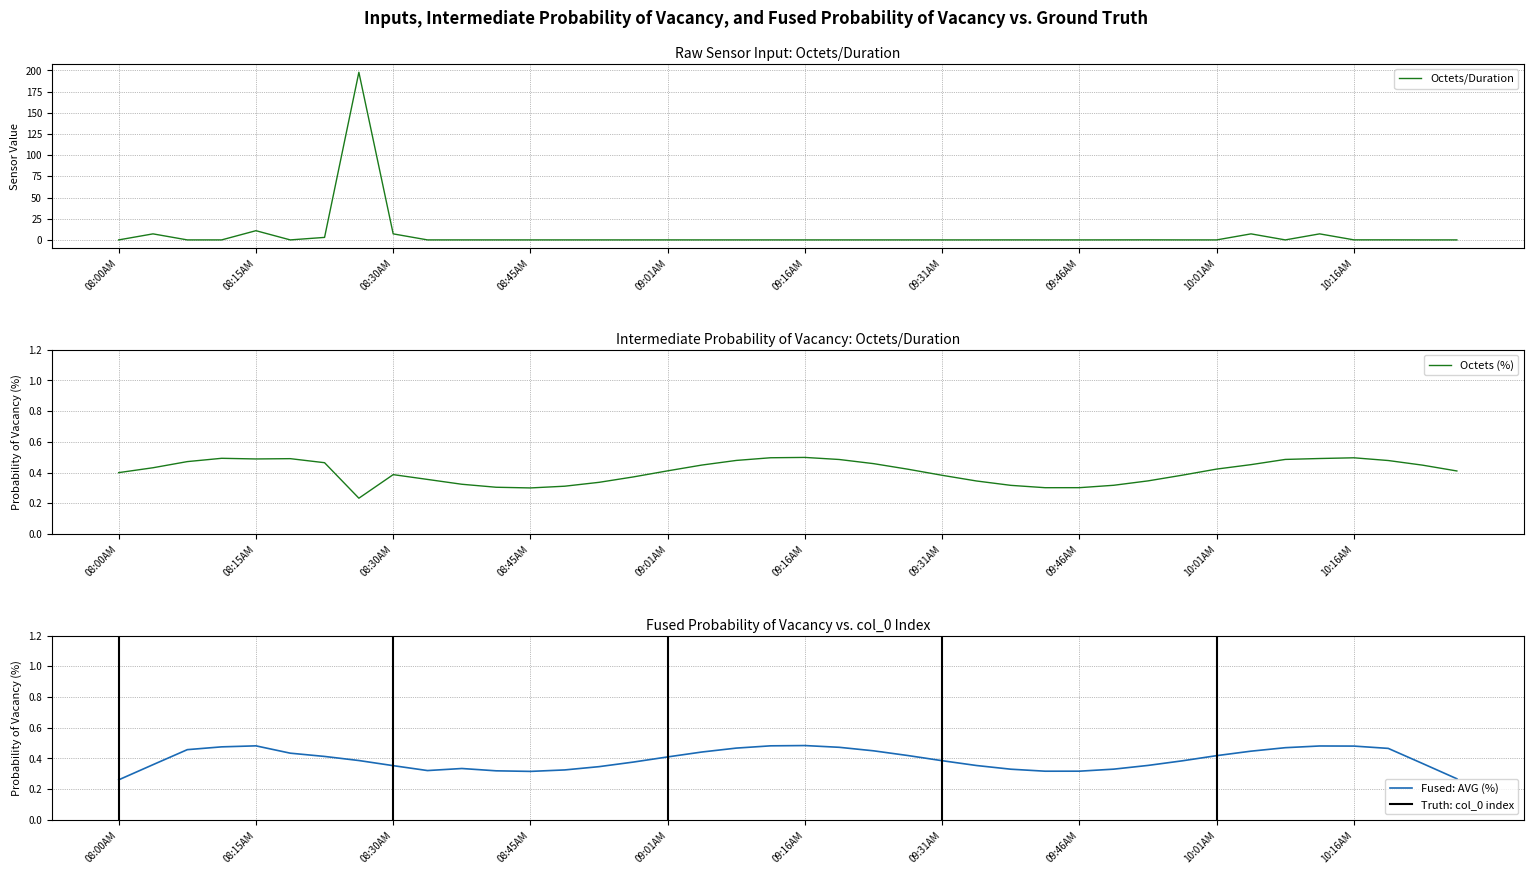

The value of Octets (%) at 08:45AM is 0.7. True or false?

False